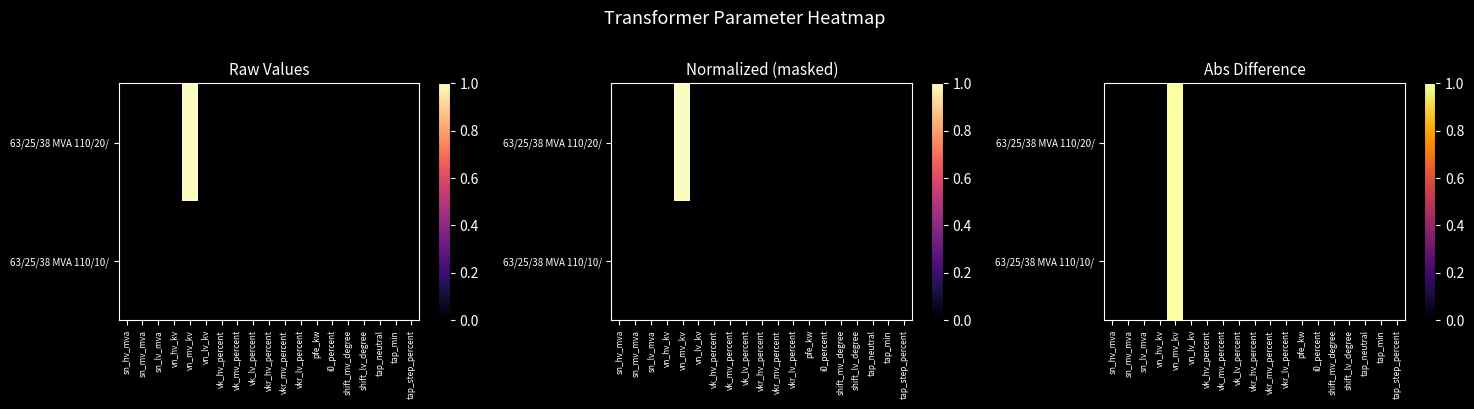

At vkr_lv_percent, list the series in order from largest to smallest.

63/25/38 MVA 110/20/, 63/25/38 MVA 110/10/